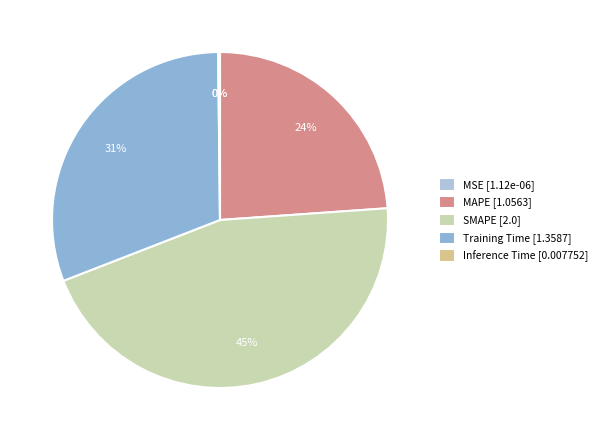

Combined, do SMAPE and Inference Time account for over 50%?

No